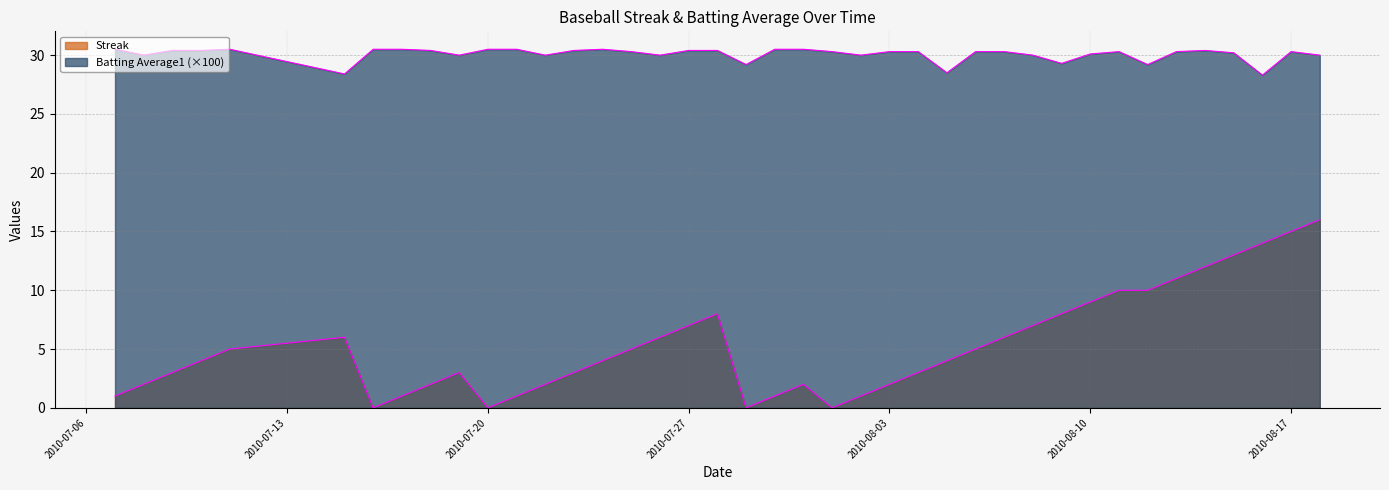

At which label is Streak closest to 8?

2010-07-28